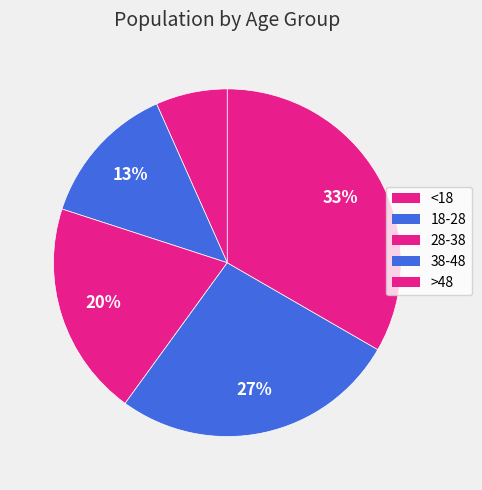

Count the number of slices in the pie.

5